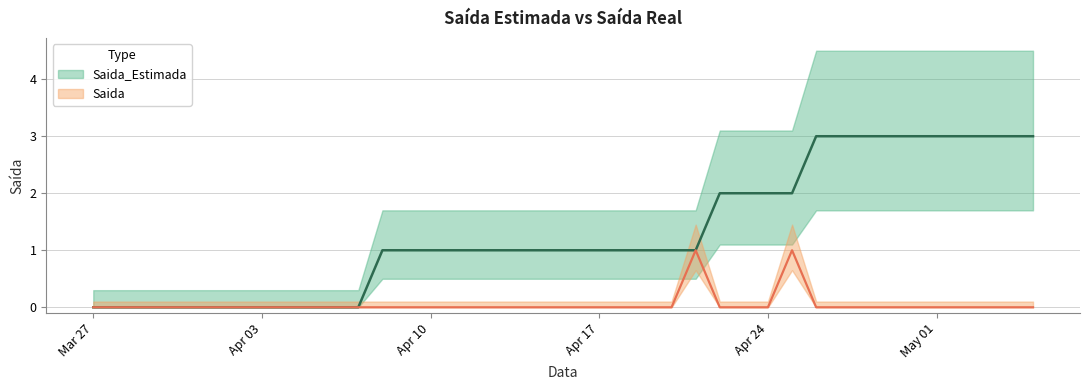

Between 2020-04-05 and 2020-04-15, which series saw the biggest shift?

Saida_Estimada